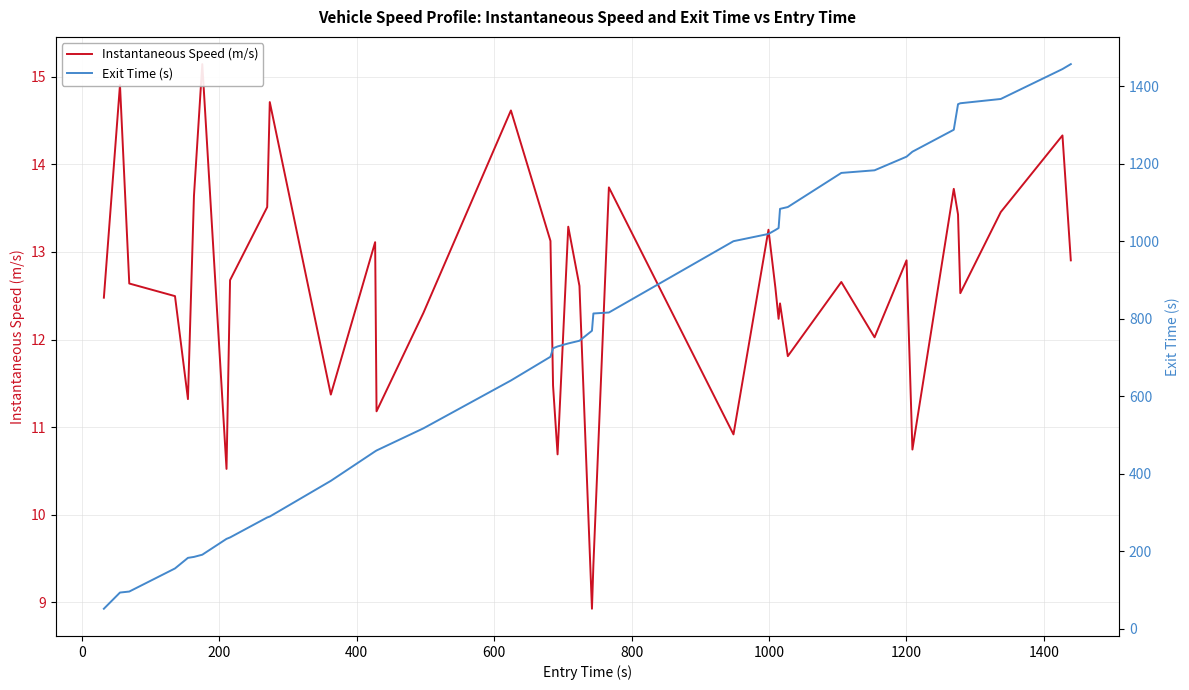

Which series has the widest spread of values?

Exit Time (s)